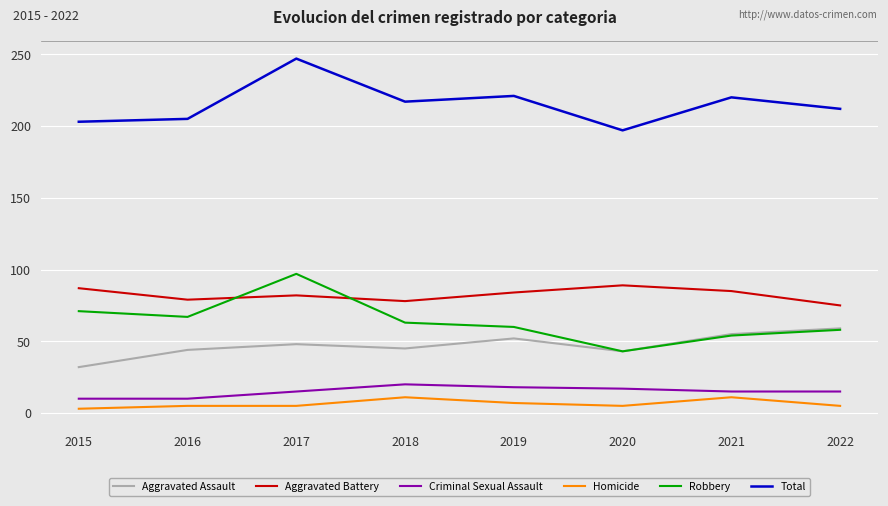

At which label does Total reach its minimum?

2020